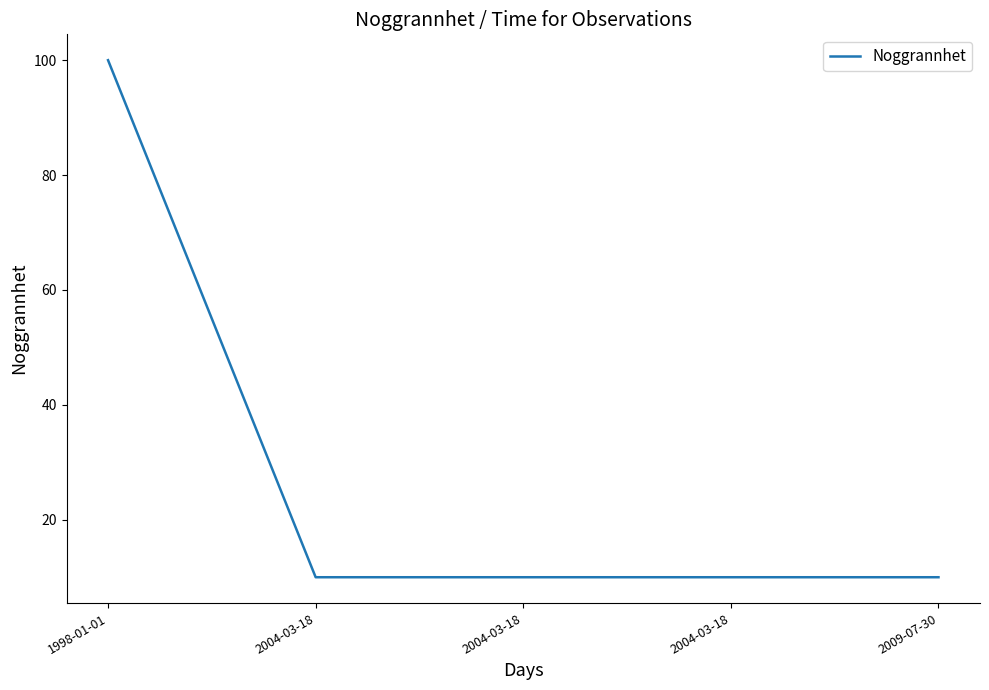

Is it true that the value at 2004-03-18 is 6?

False